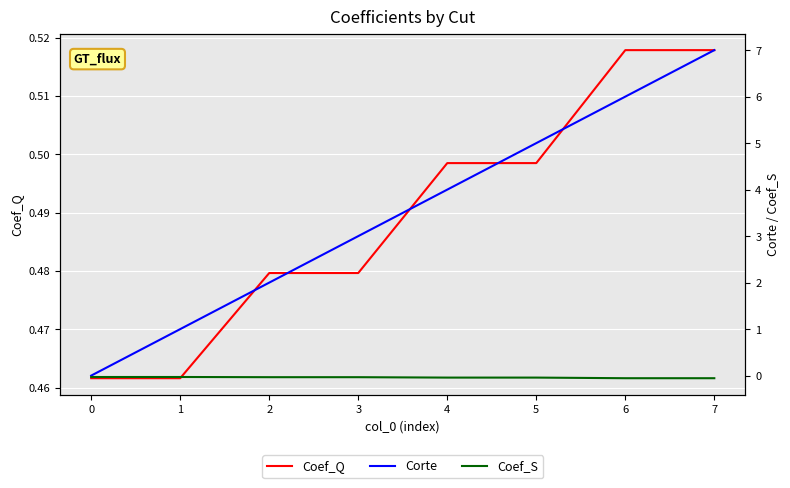

What is the value of the Coef_Q point at the 8th from the left?

0.5